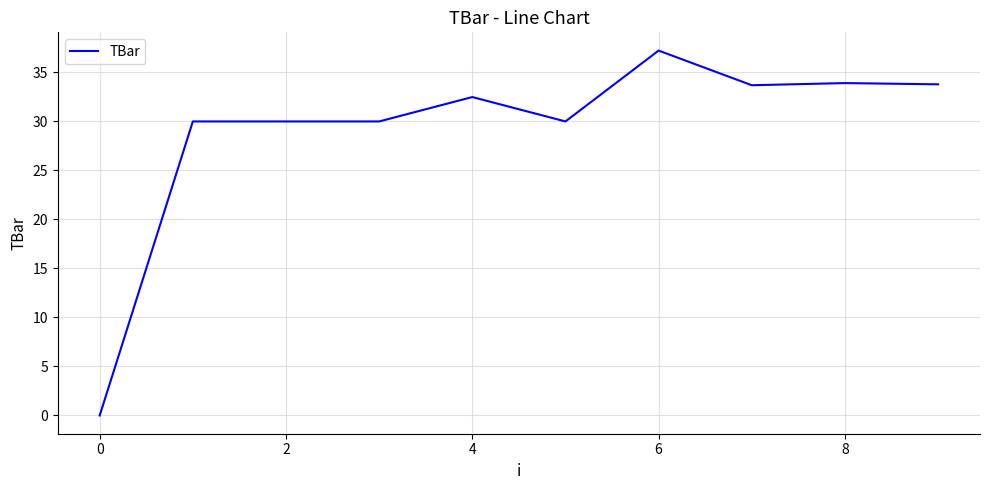

What is the difference between the maximum and second lowest values?

7.2